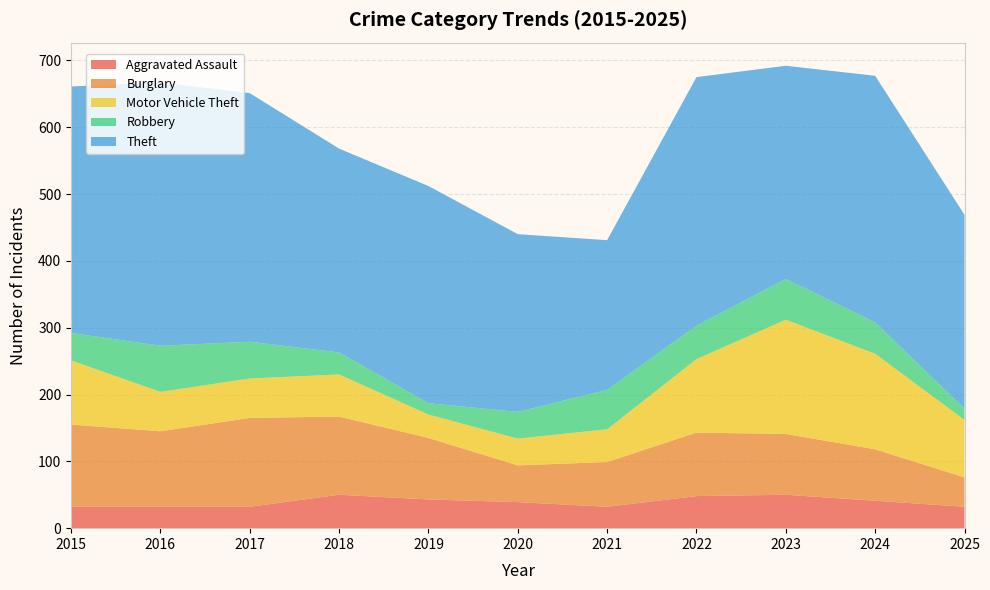

Reading left to right, extract all data points from this chart.

Aggravated Assault: 2015=32	2016=32	2017=32	2018=50	2019=43	2020=39	2021=32	2022=48	2023=50	2024=41	2025=32
Burglary: 2015=123	2016=113	2017=133	2018=117	2019=92	2020=55	2021=67	2022=95	2023=91	2024=77	2025=44
Motor Vehicle Theft: 2015=96	2016=59	2017=59	2018=63	2019=35	2020=40	2021=49	2022=110	2023=171	2024=143	2025=86
Robbery: 2015=41	2016=69	2017=55	2018=33	2019=17	2020=40	2021=59	2022=50	2023=61	2024=47	2025=17
Theft: 2015=369	2016=394	2017=372	2018=305	2019=325	2020=266	2021=224	2022=372	2023=319	2024=369	2025=290